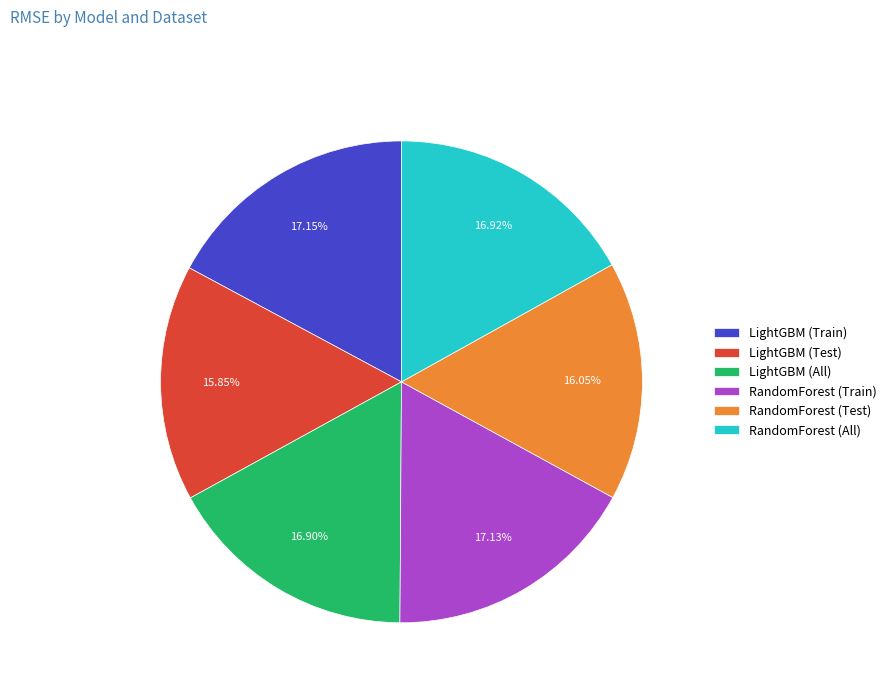

To the nearest percent, what is the difference between the largest and smallest slice percentages?

1%